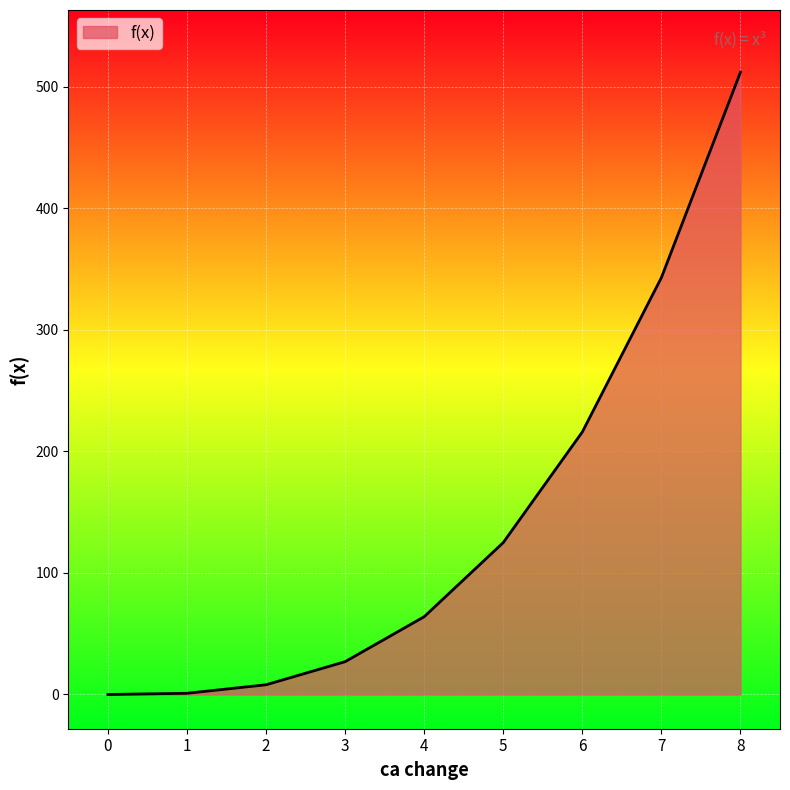

What is the sum of all values?

1296